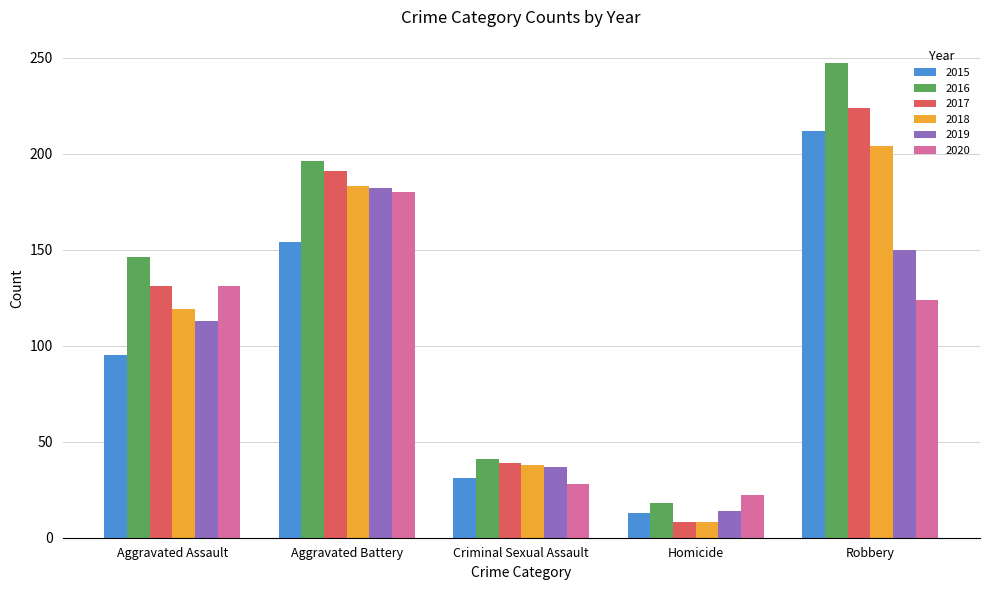

Is it true that 2018 equals 17 at Criminal Sexual Assault?

False